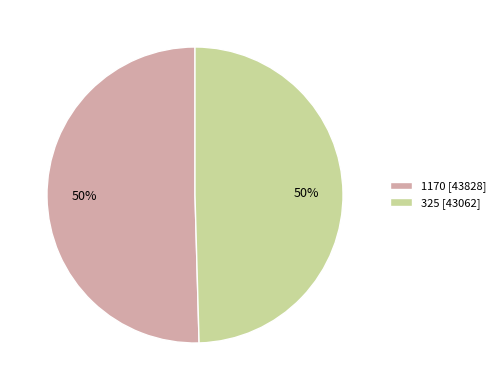

To the nearest percent, what percentage of the pie is 1170 [43828]?

50%